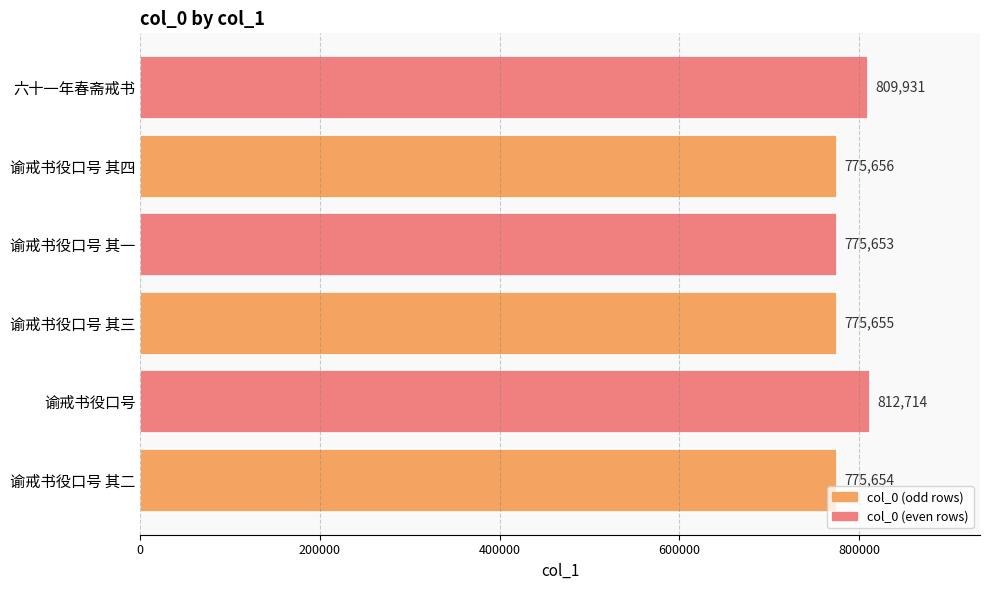

Which category has the highest value across all series?

谕戒书役口号